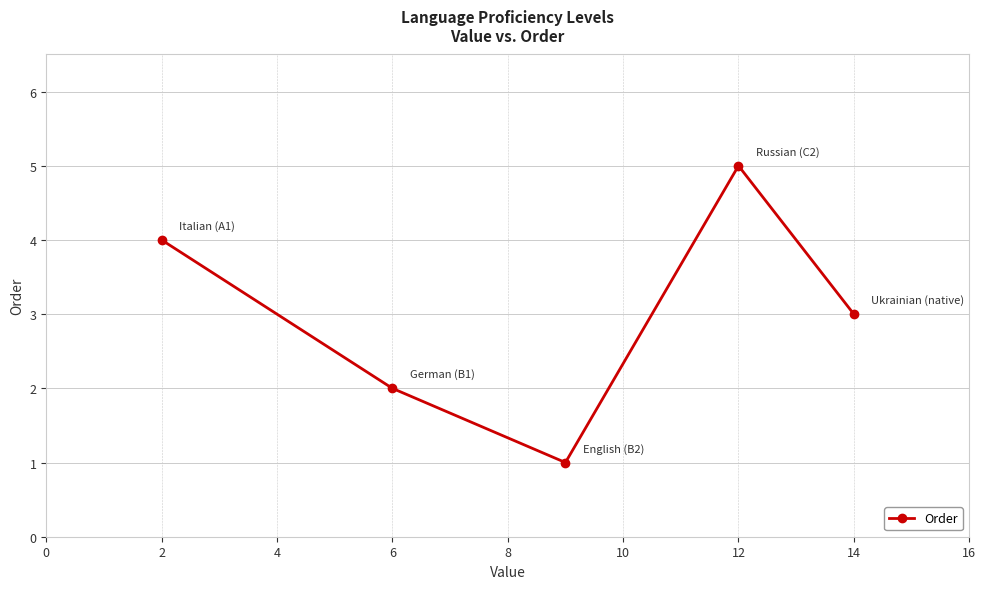

Reading right to left, list all the values displayed in this chart.

3	5	1	2	4